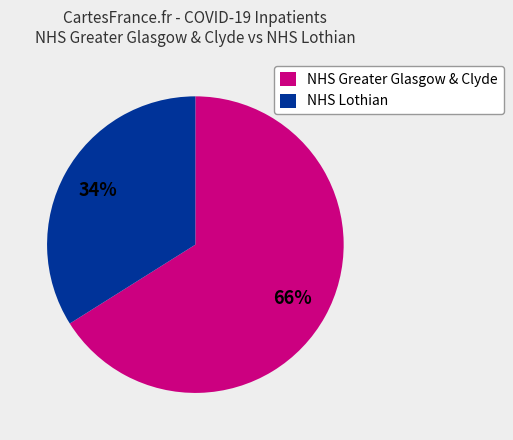

How many slices are in this pie chart?

2